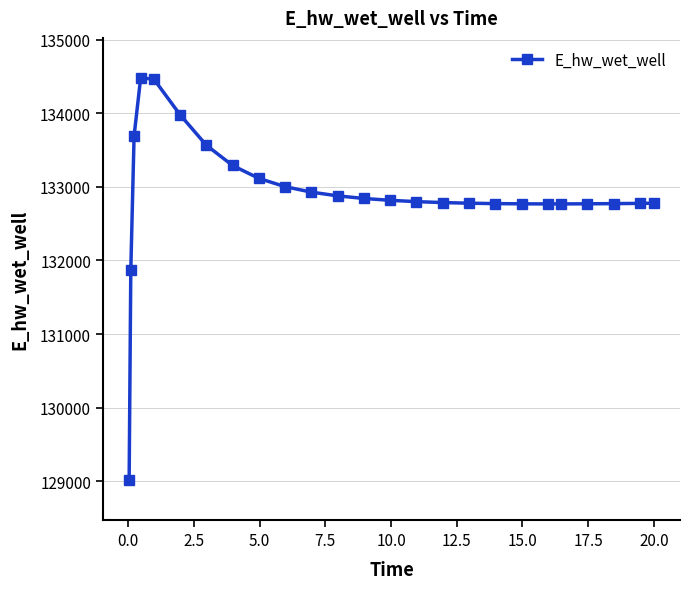

What is the sum of all values?

3322512.1